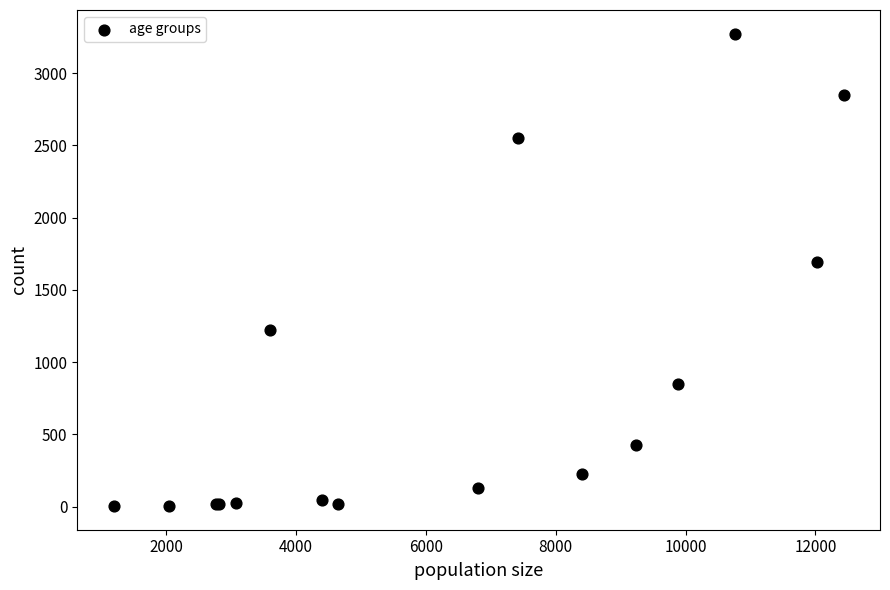

What Y value in the scatter plot is closest to 1638?

1690